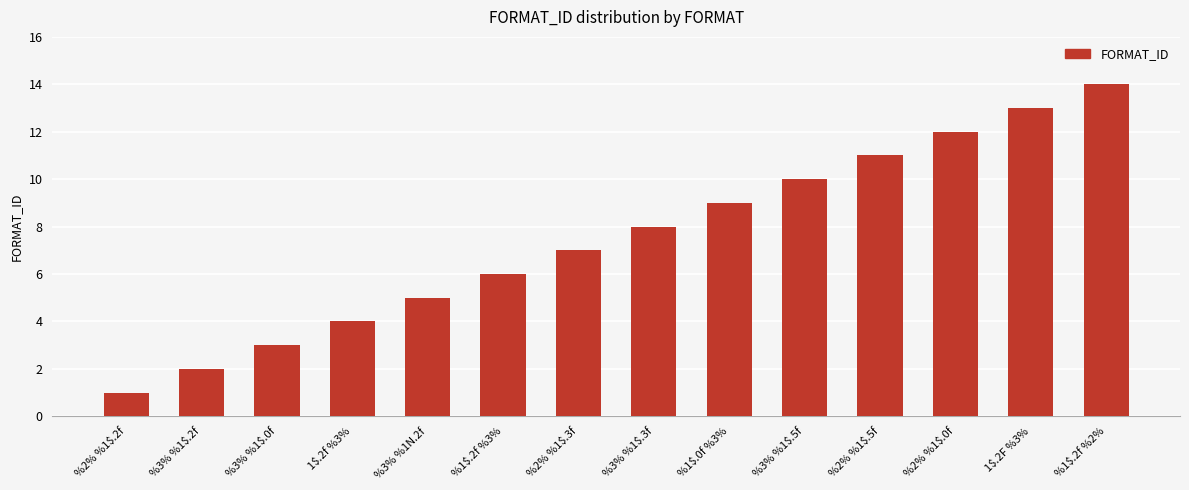

How many data points are less than 8?

7